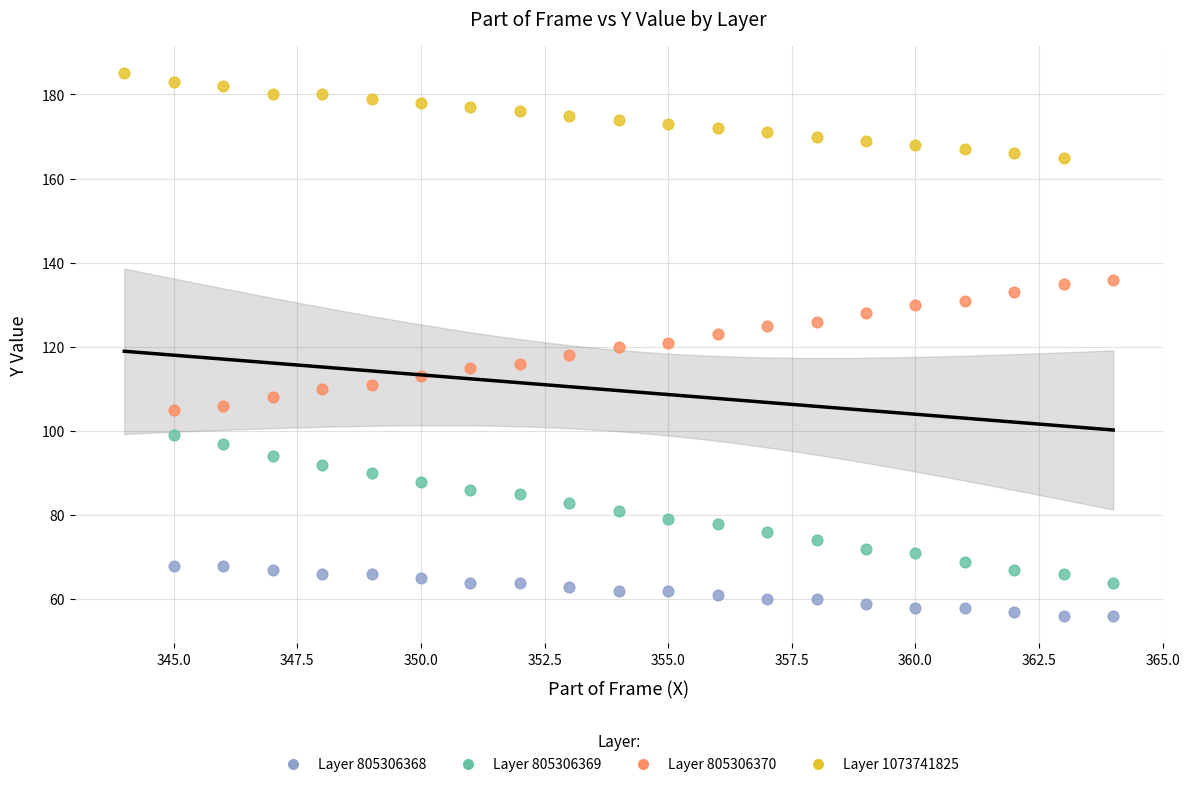

Which series contains the lowest Y value?

Layer 805306368